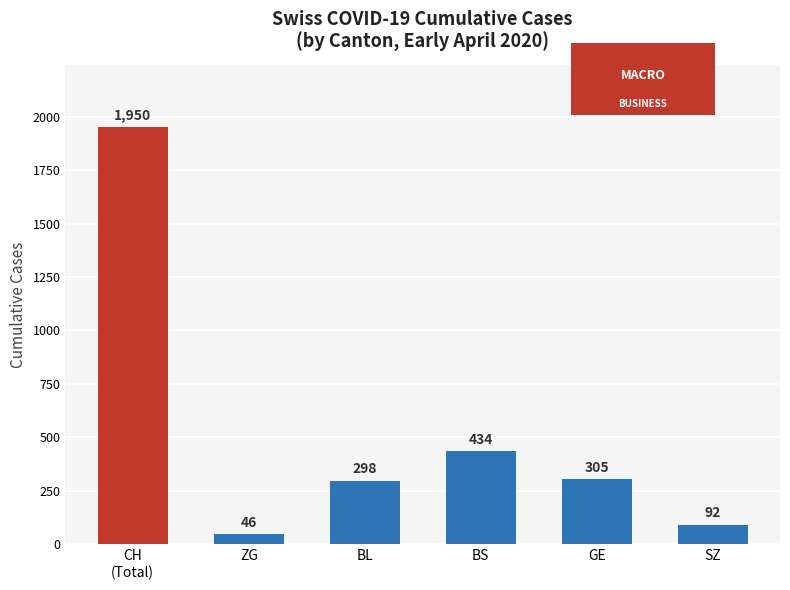

Which has a higher value, BS or SZ?

BS